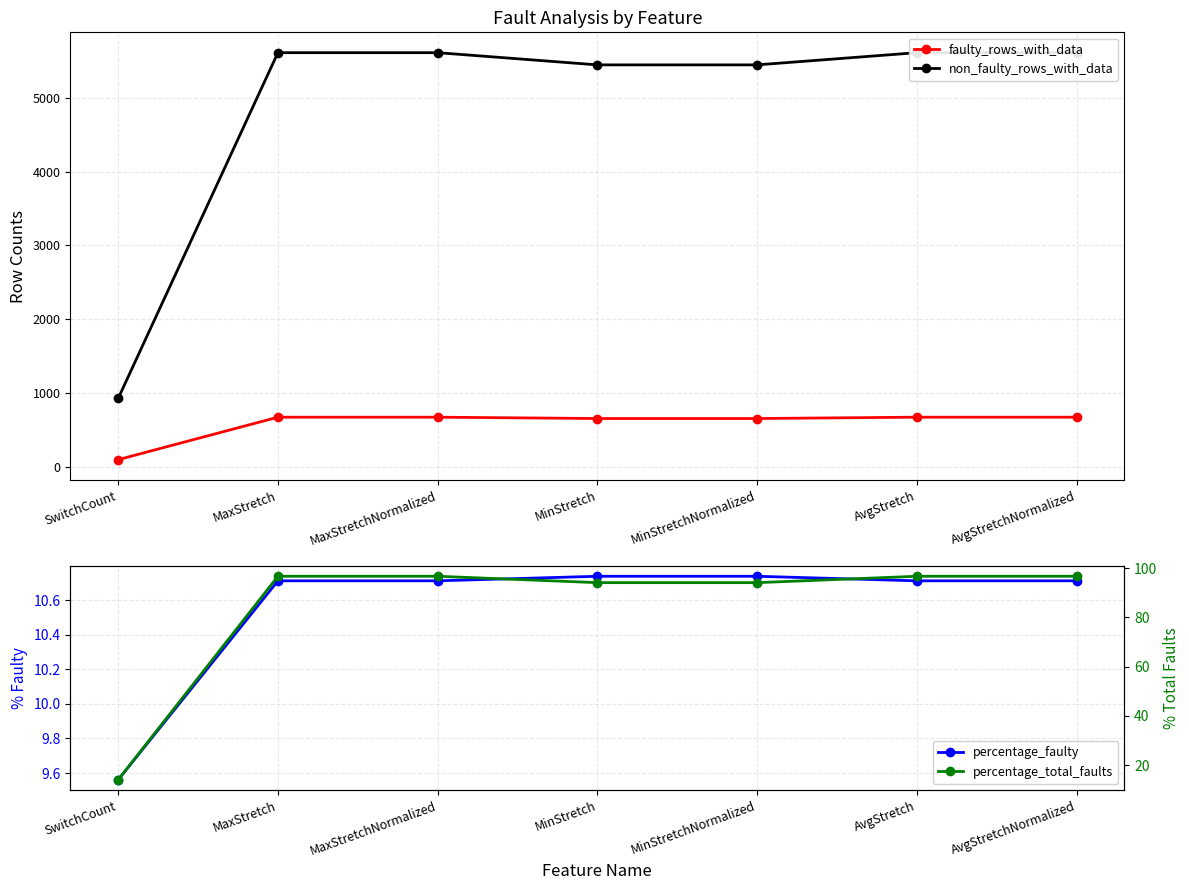

What is the difference between the second highest and minimum values in the faulty_rows_with_data series?

575